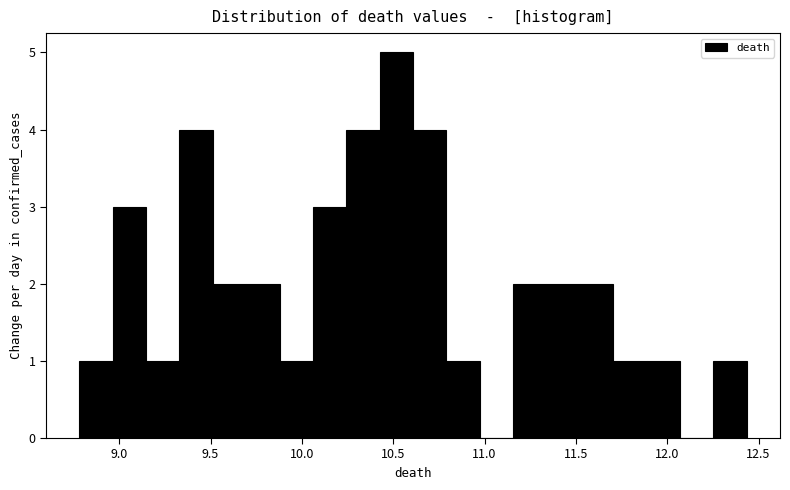

Around what value on the x-axis is the tallest bar? Give the approximate position of its centre, as read against the axis.

10.50